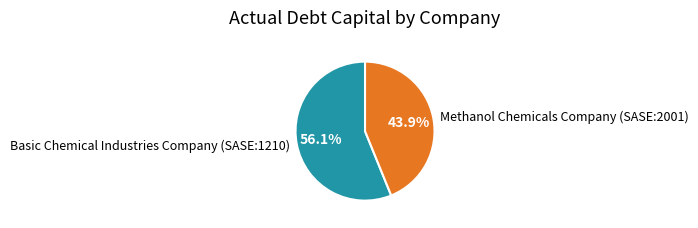

To the nearest percent, what is the difference between the largest and smallest slice percentages?

12%